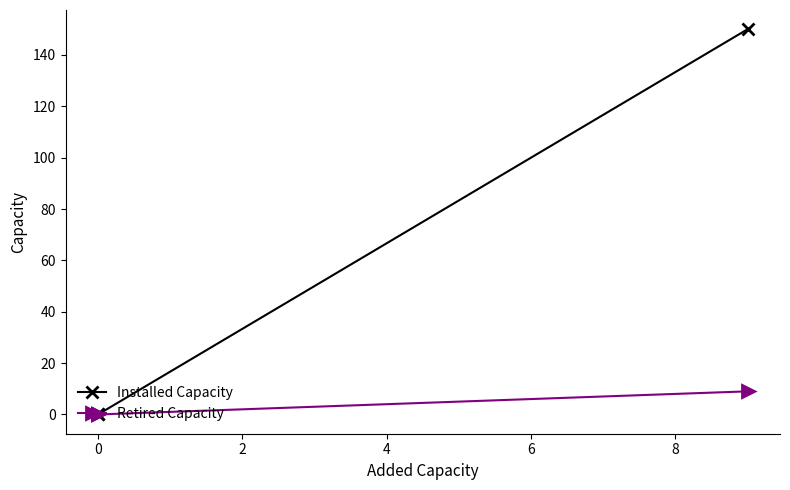

Is it true that Retired Capacity equals -5 at 0?

False